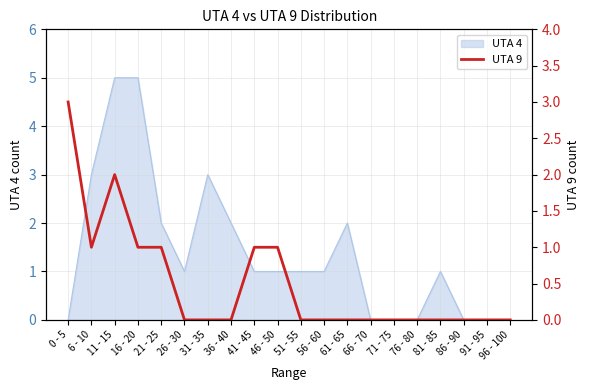

What is the maximum value for UTA 4?

5